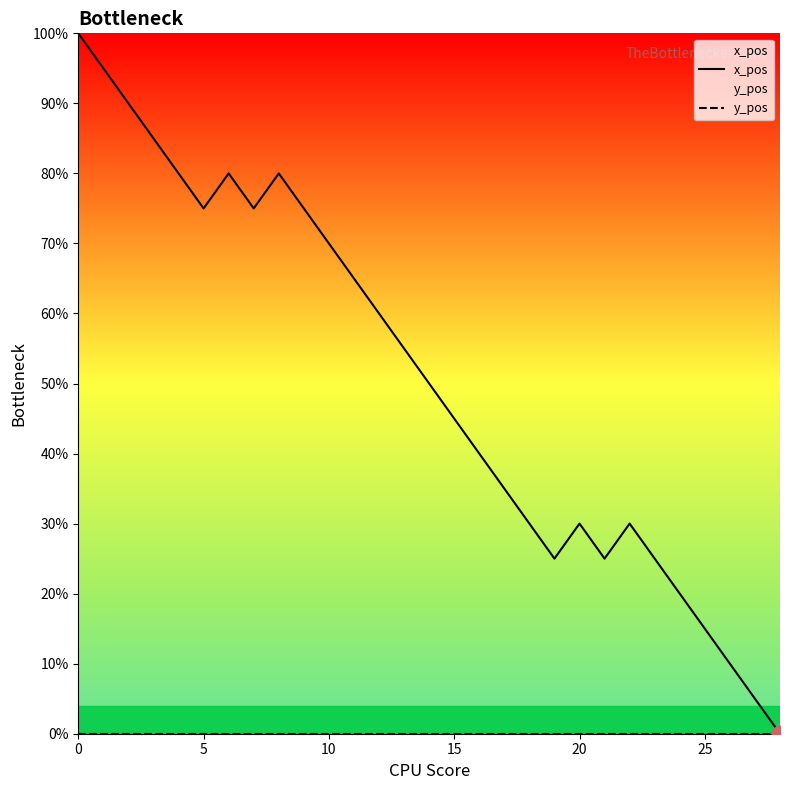

True or false: x_pos and y_pos intersect in this chart.

False